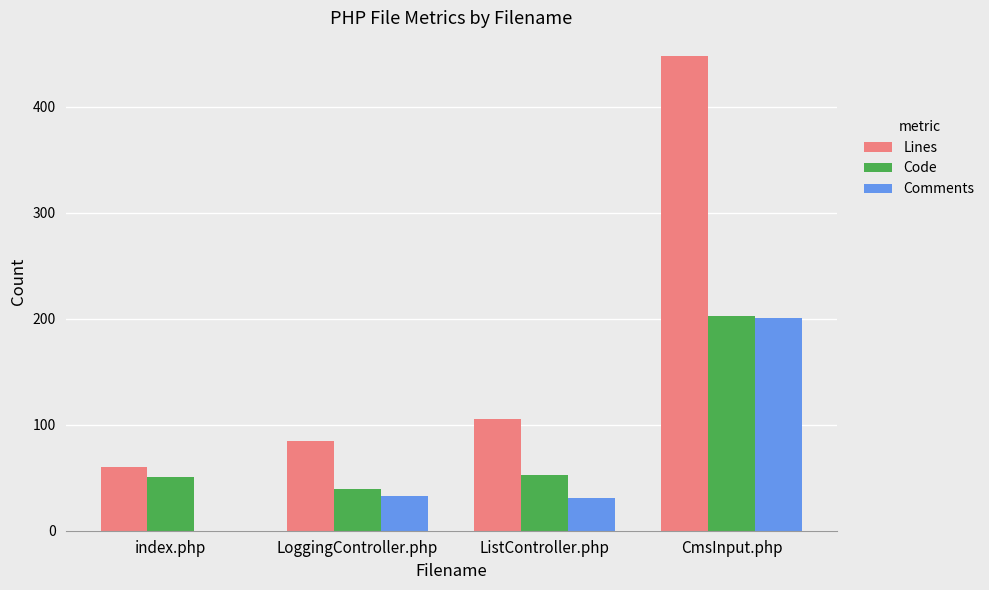

How many groups of bars are there?

4